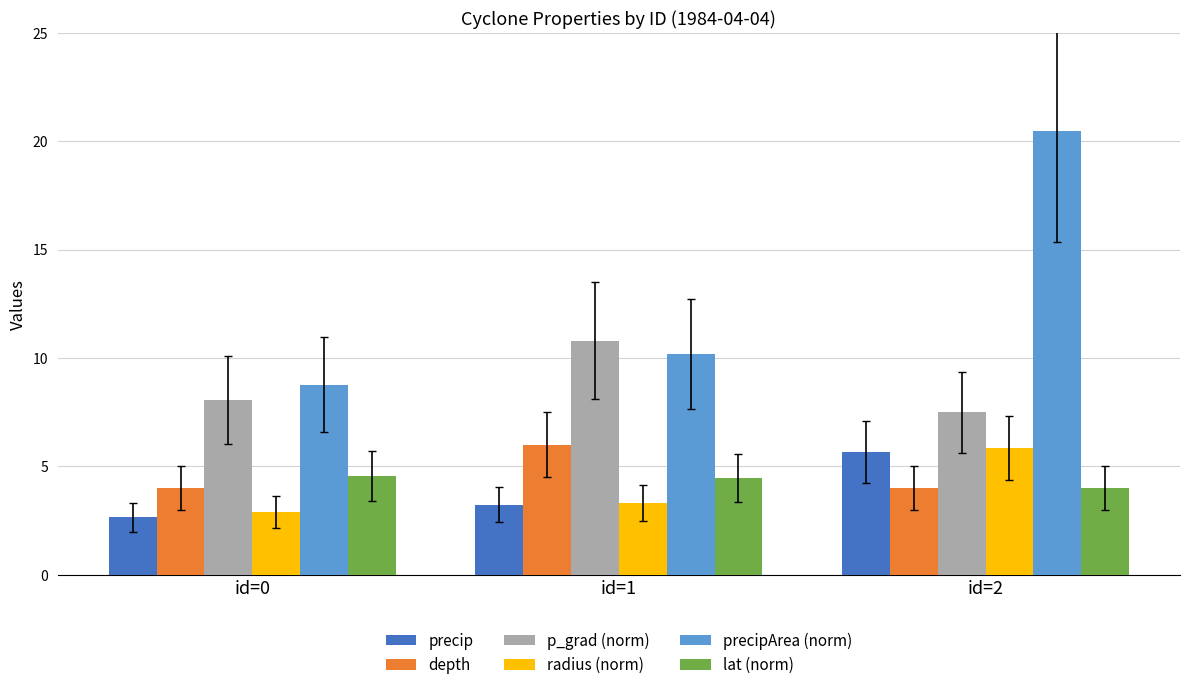

Which series has the largest total across all categories?

precipArea (norm)